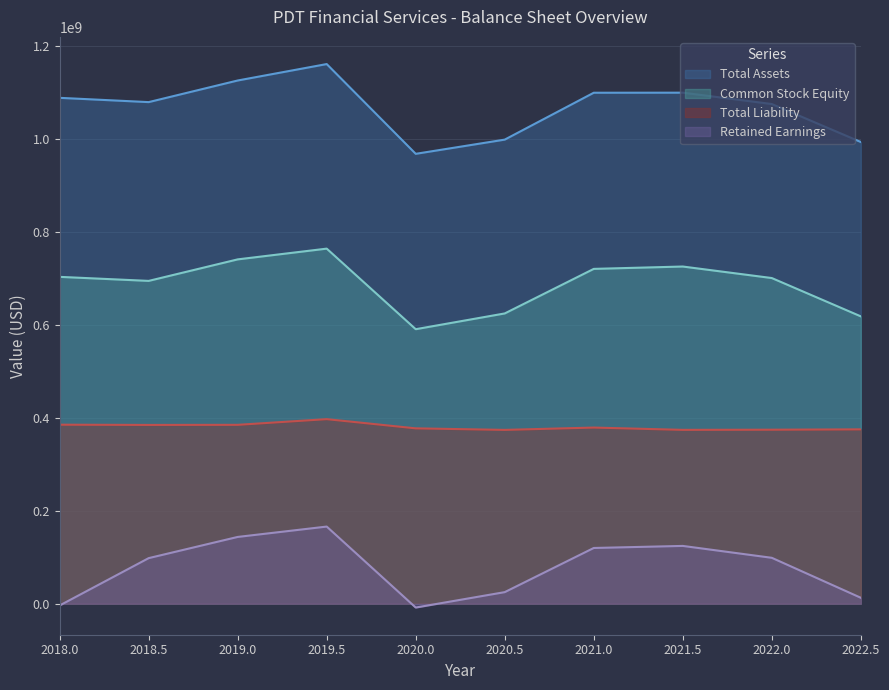

How many lines are shown in the chart?

4